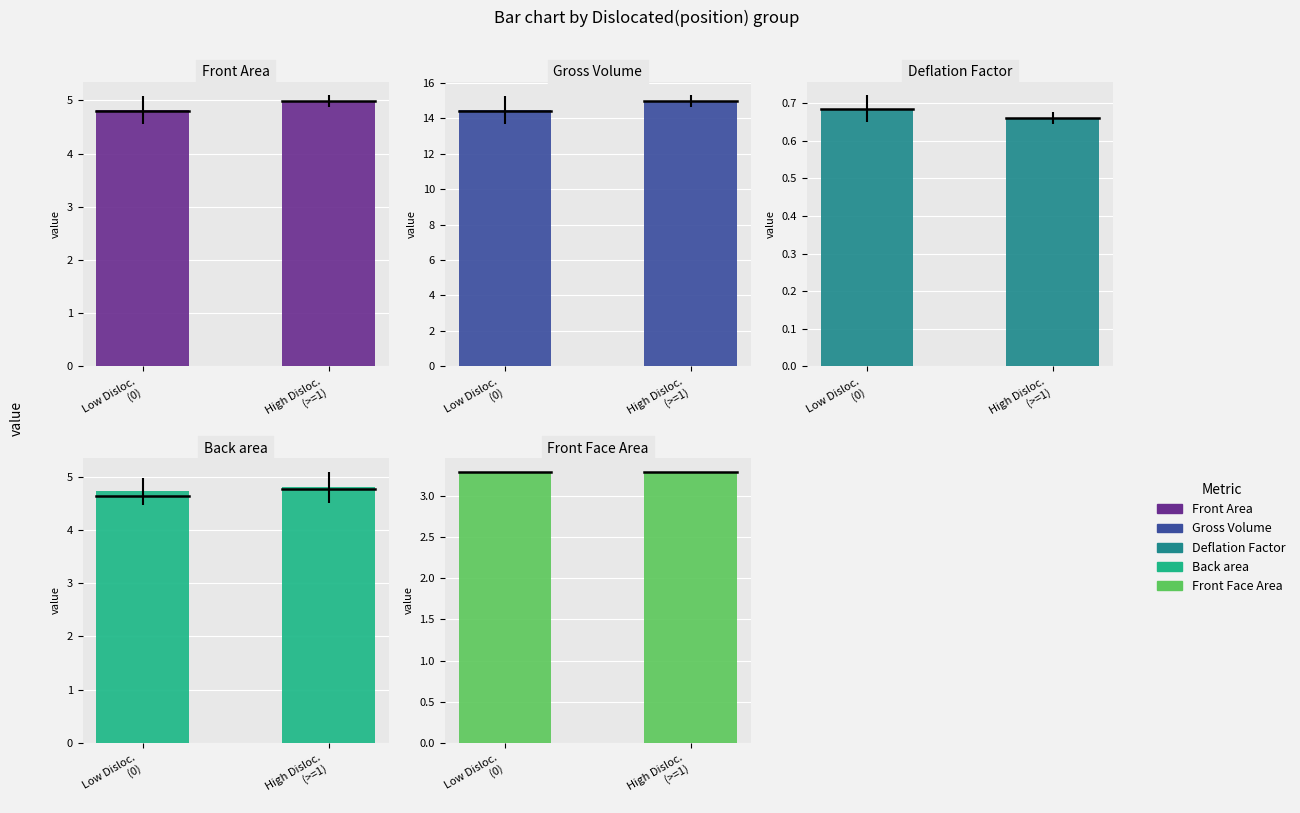

The value of Front Area at Low Disloc.
(0) is 4.8. True or false?

True